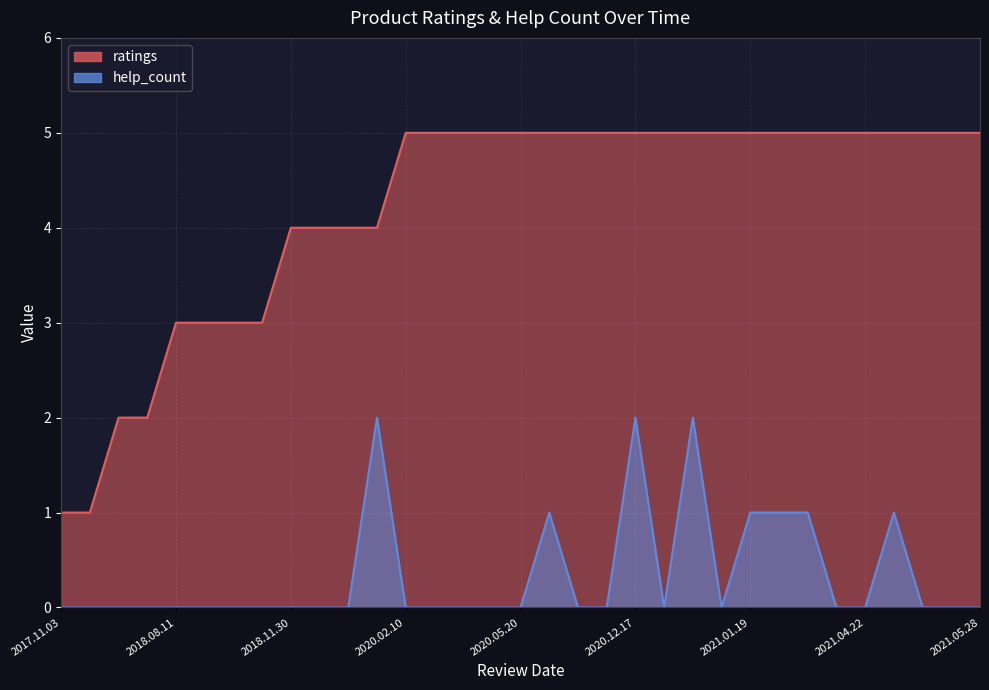

Which category has the lowest value in the help_count series?

2017.11.03